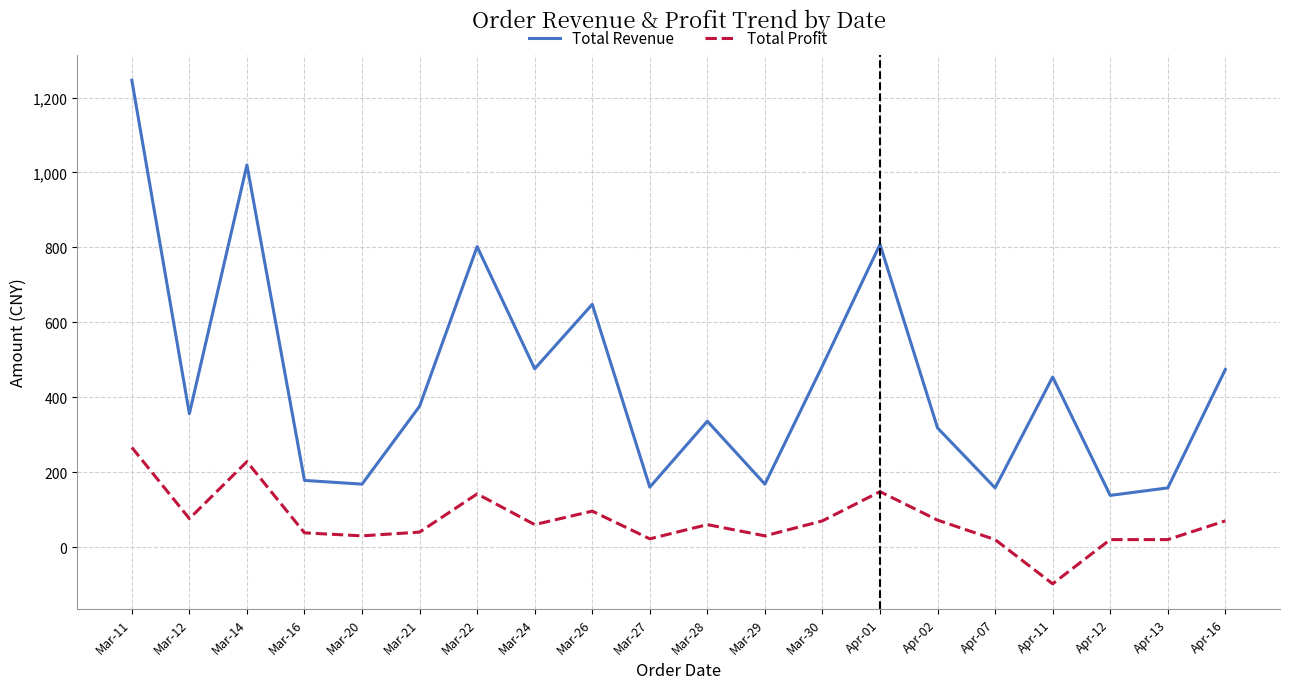

Which label corresponds to the largest value in the chart?

Mar-11